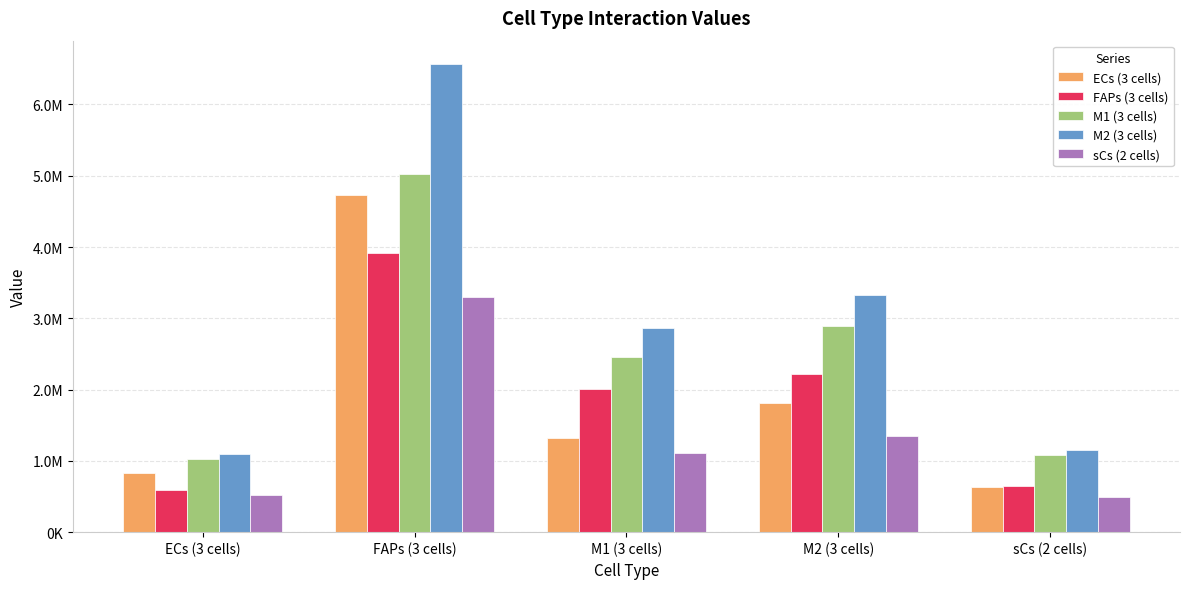

Reading left to right, extract all data points from this chart.

ECs (3 cells): 829636.3	4733456.0	1314895.7	1812463.5	632807.4
FAPs (3 cells): 595993.8	3915115.7	2013915.3	2217293.6	648966.5
M1 (3 cells): 1028155.2	5028311.7	2454480.2	2889807.8	1079881.7
M2 (3 cells): 1099384.7	6566020.7	2859908.3	3321341.3	1155040.8
sCs (2 cells): 515286.5	3294803.0	1105298.4	1353313.6	496949.4